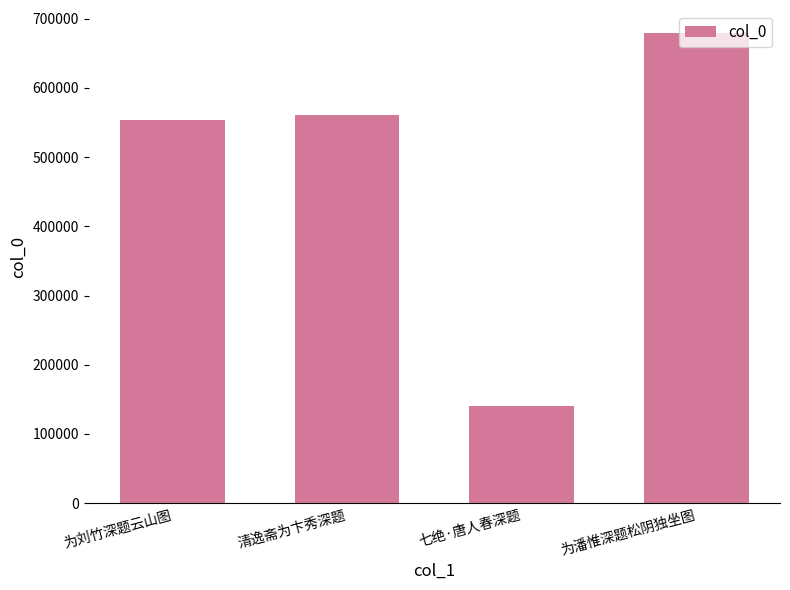

Does the chart contain stacked bars?

No